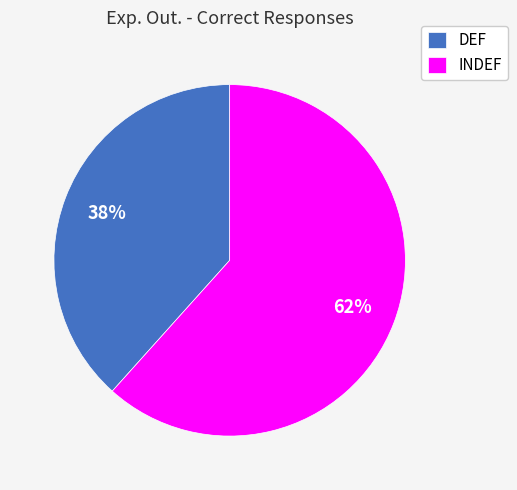

How many segments does this pie chart have?

2